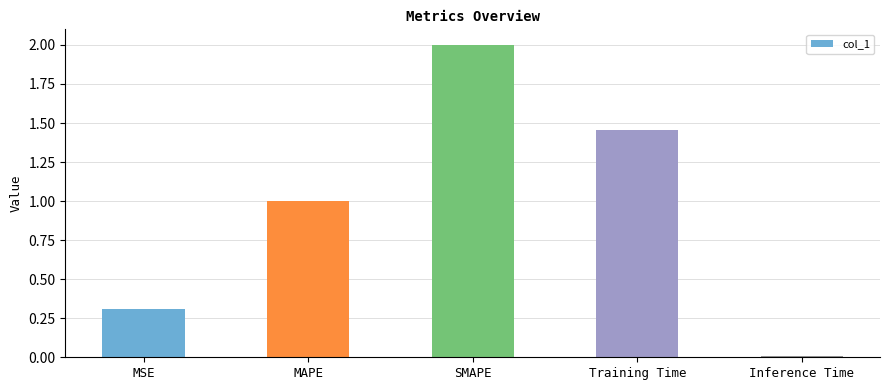

At which label does the data first exceed 1?

MAPE